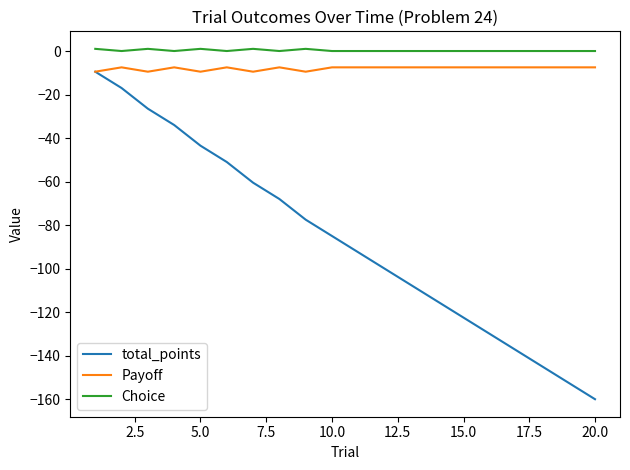

How many series are shown in this chart?

3